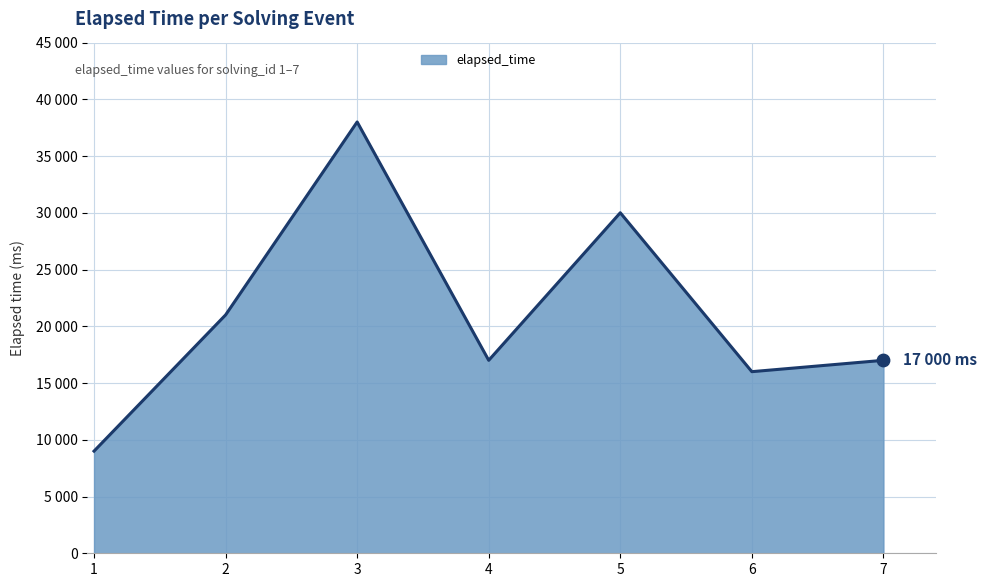

Which has a higher value, 7 or 3?

3